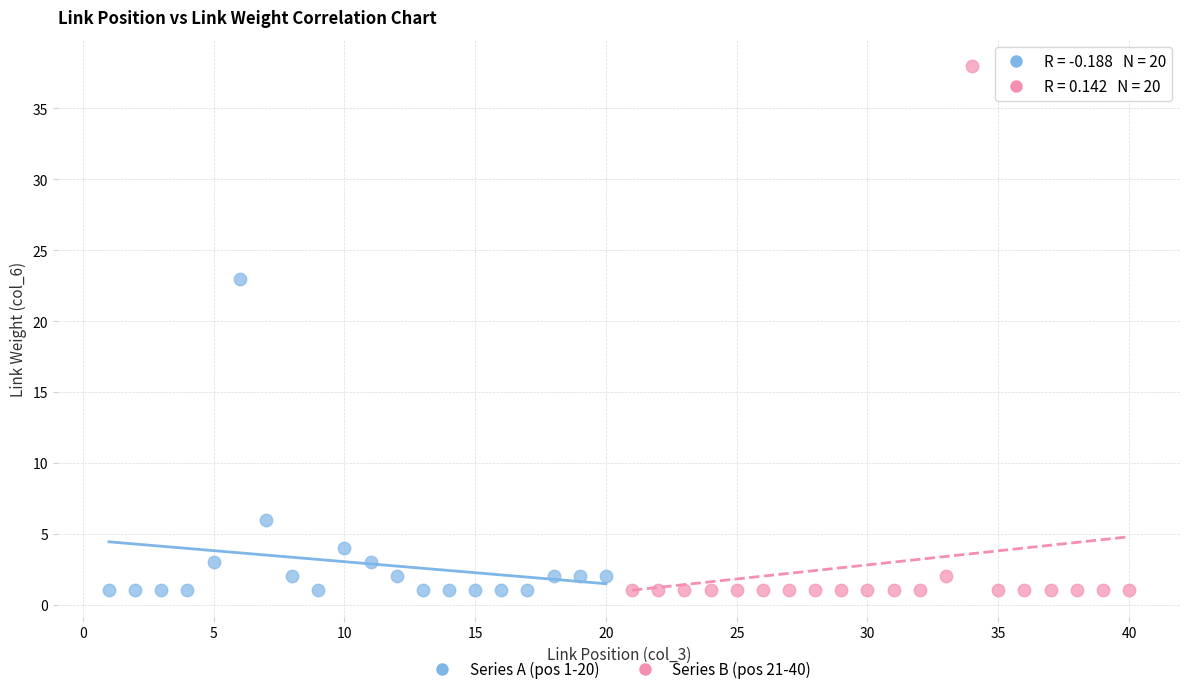

Which series contains the highest Y value?

Series B (pos 21-40)